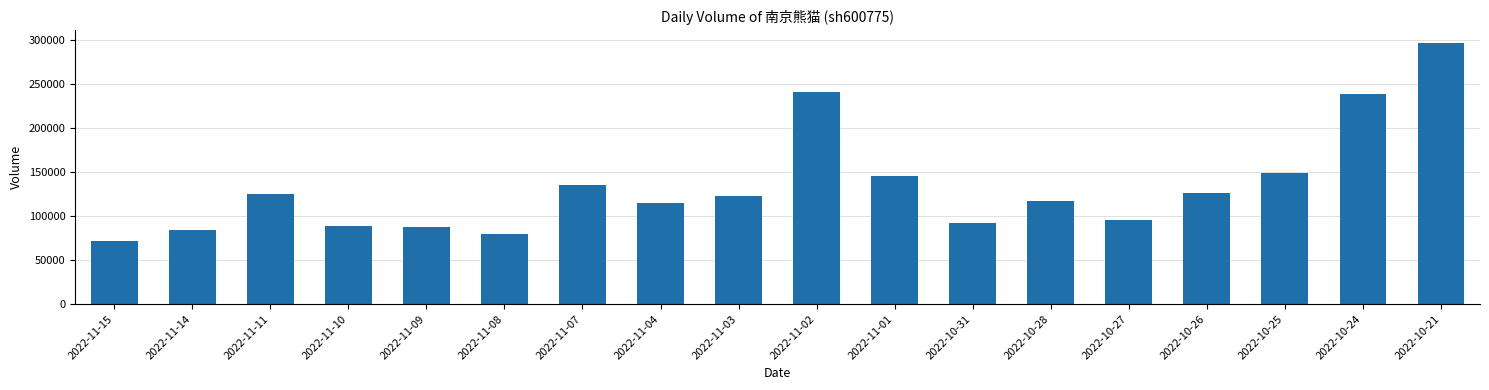

What position from the right is 2022-11-08?

13